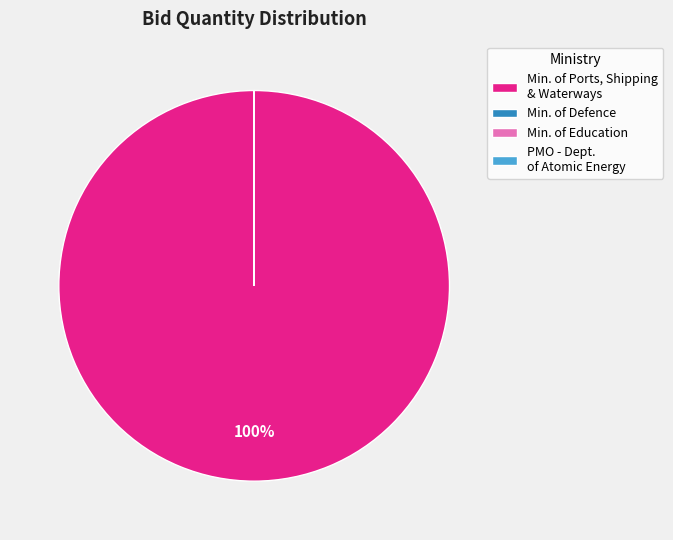

True or false: Min. of Ports, Shipping & Waterways accounts for 100% of the total.

True